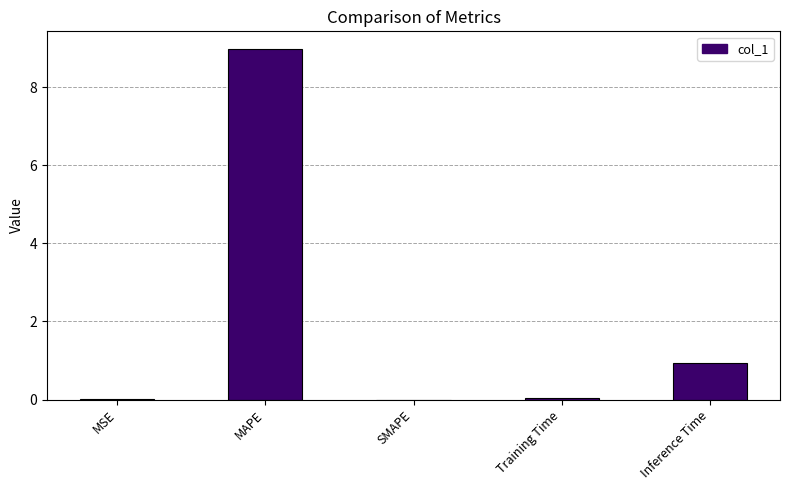

Which has a higher value, MAPE or SMAPE?

MAPE